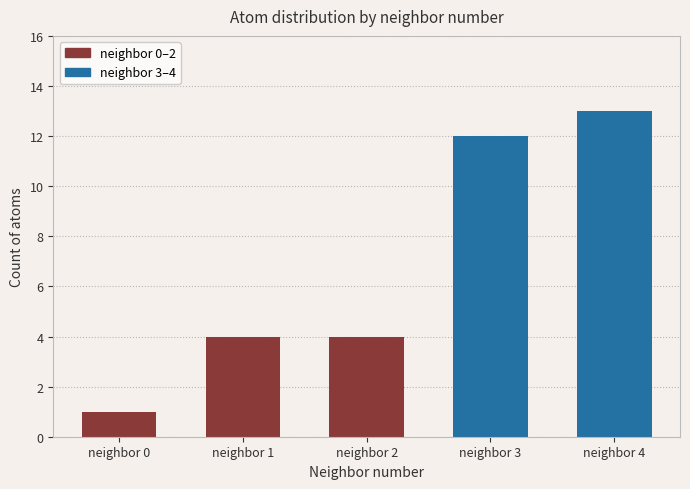

What is the value of the 5th bar from the left?

13